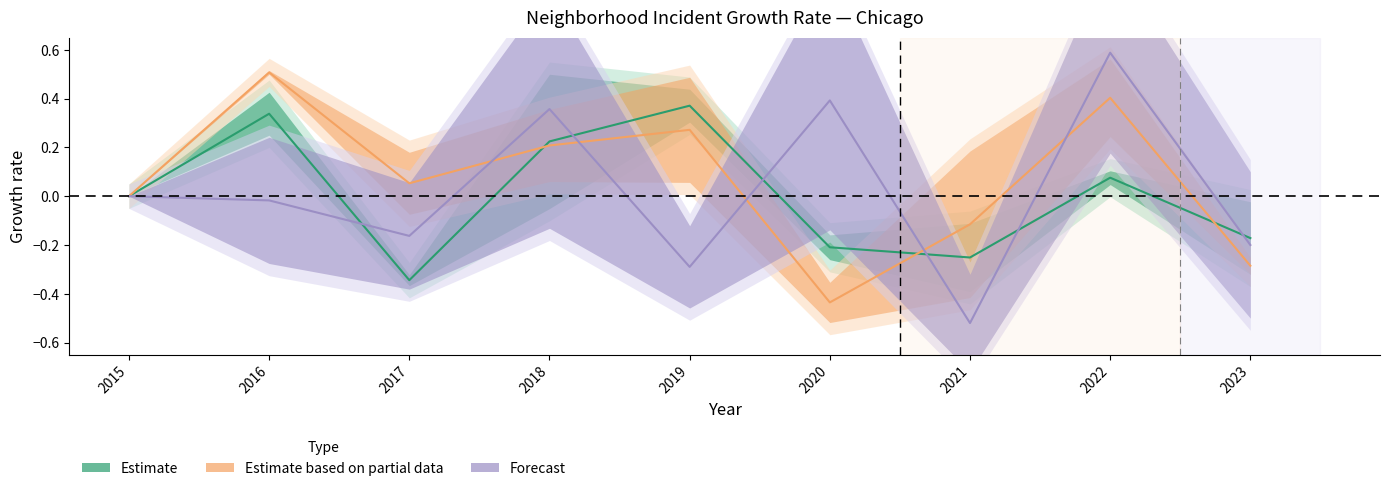

How many lines are shown in the chart?

3